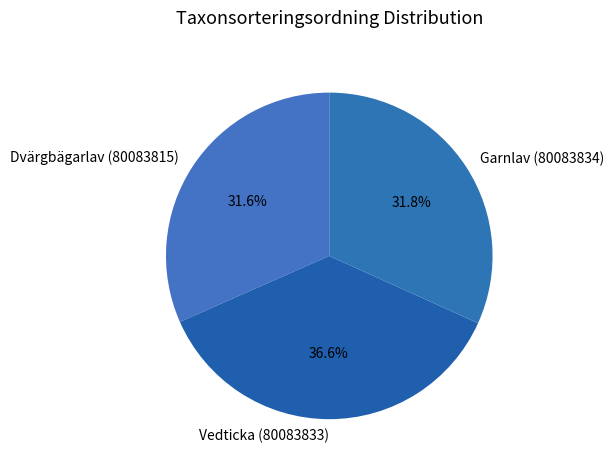

Is Dvärgbägarlav (80083815) the majority of the pie?

No